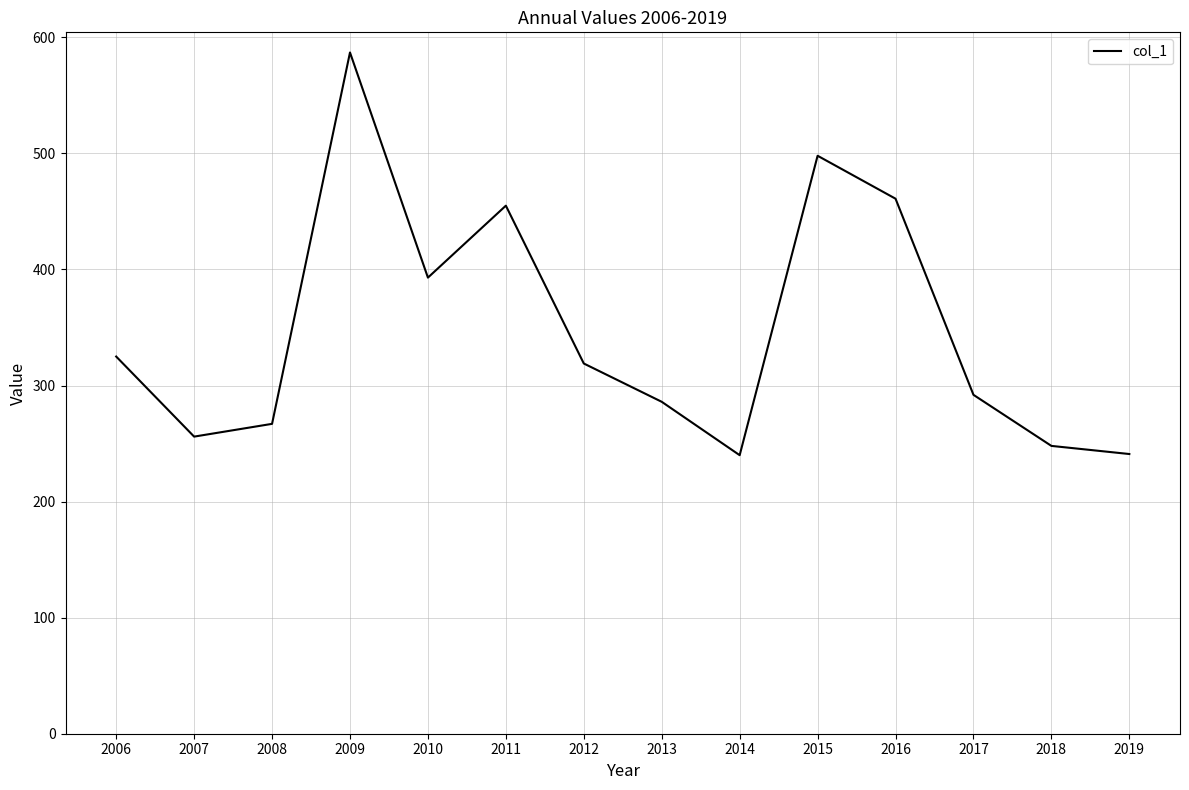

Is this an area chart (filled region under the line)?

No